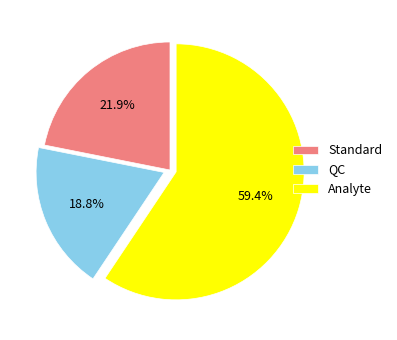

Between QC and Standard, which is larger?

Standard